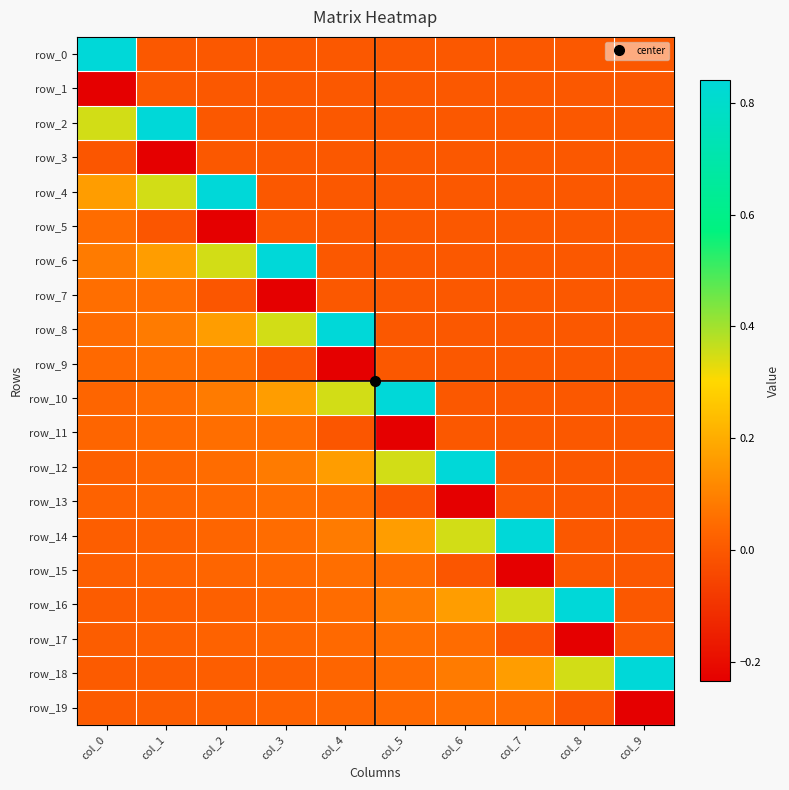

Which series has the largest total across all categories?

row_18